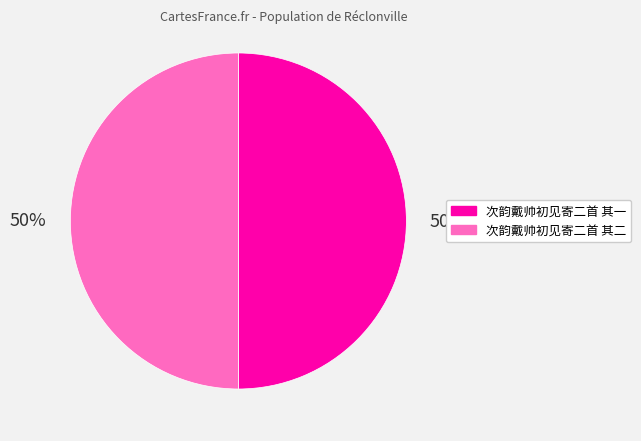

What is the ratio of the value at 次韵戴帅初见寄二首 其一 to the value at 次韵戴帅初见寄二首 其二?

1.0